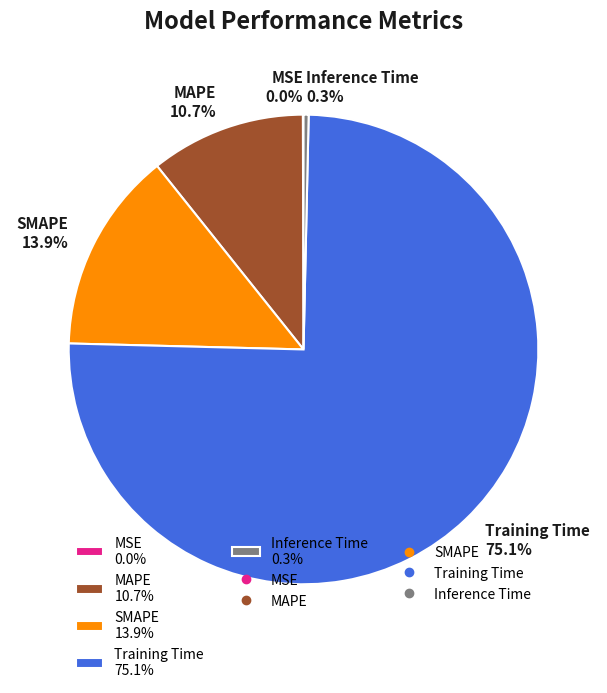

Between Training Time 75.1% and MAPE 10.7%, which is larger?

Training Time 75.1%